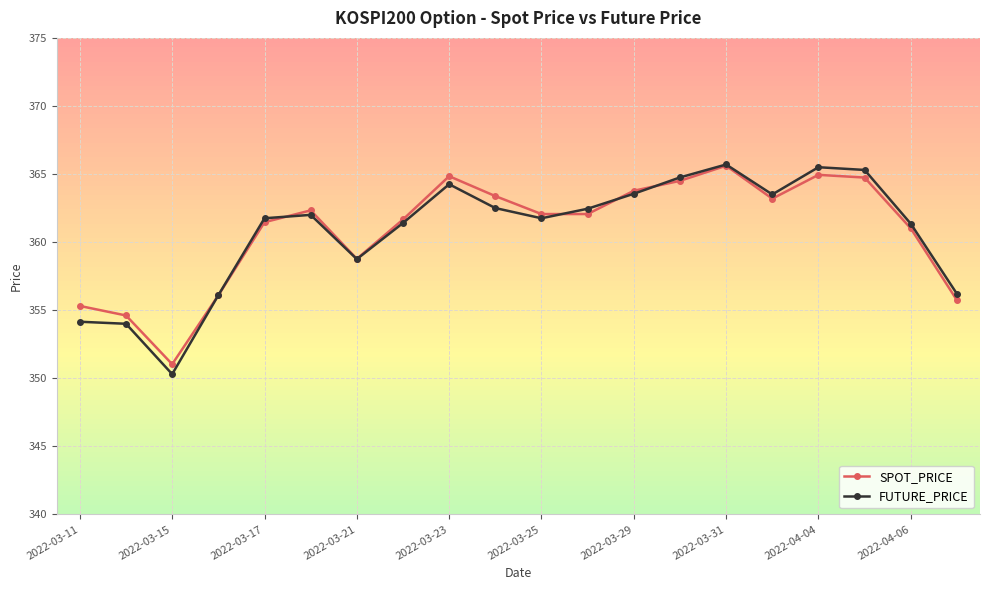

Which series has the largest range (max minus min)?

FUTURE_PRICE